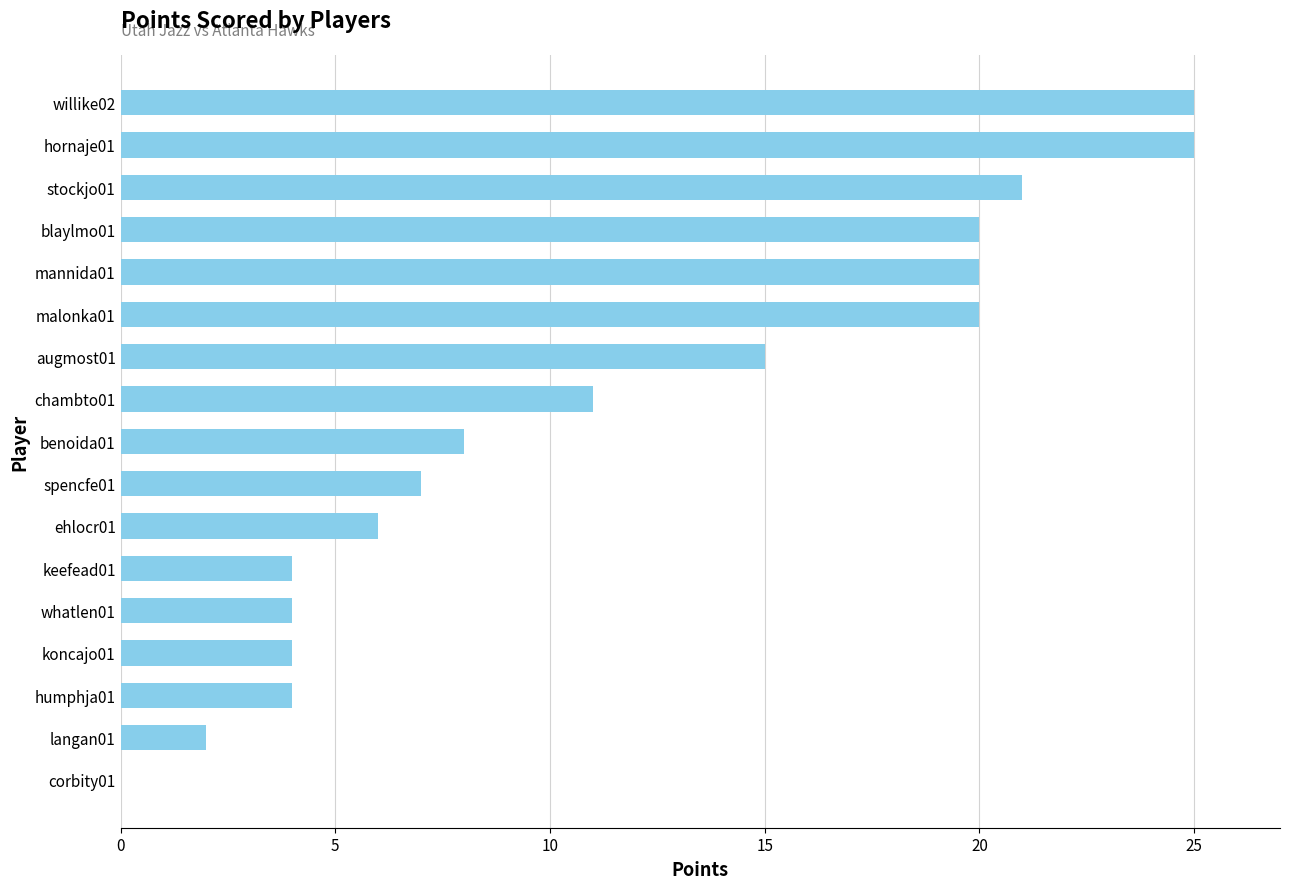

At which label is the value closest to 12?

chambto01